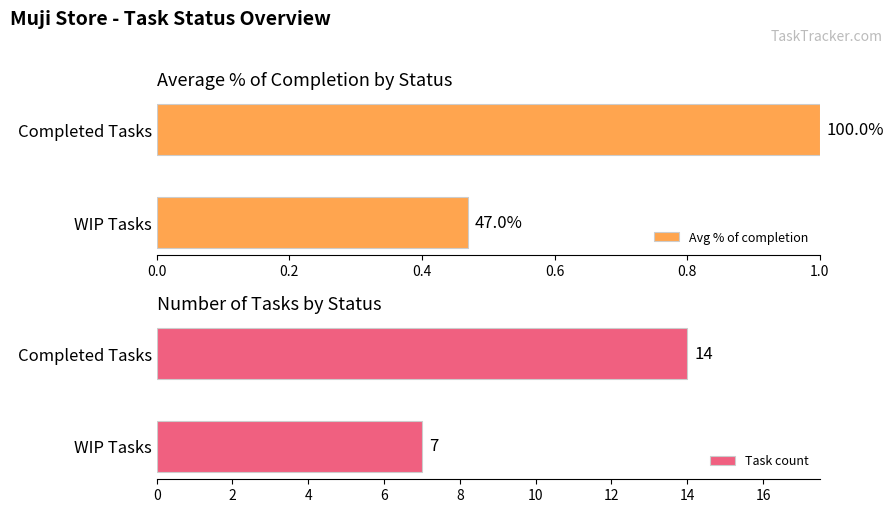

What value does the Task count series have at Completed Tasks?

14